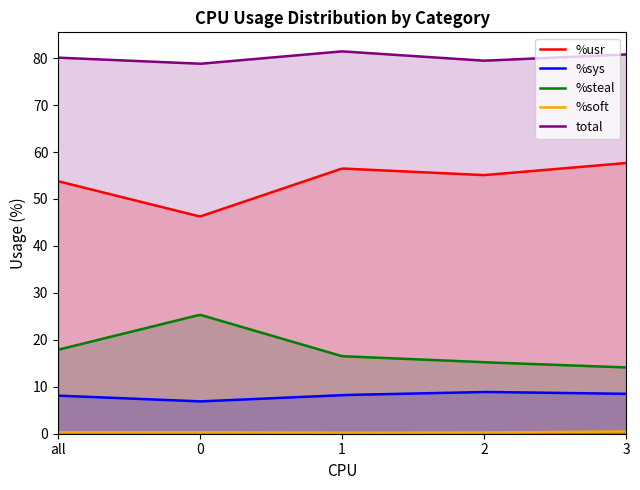

How many interior local valleys does the %sys series have?

1